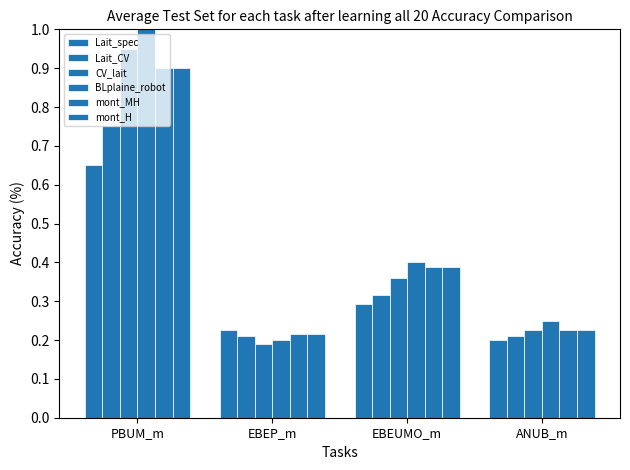

How many categories are shown in the chart?

4